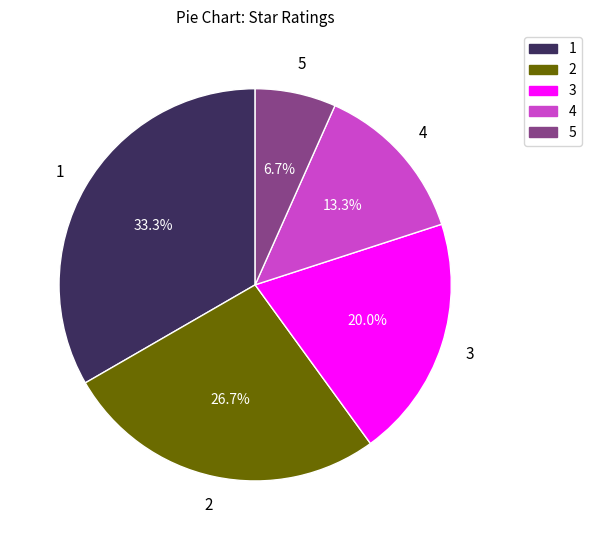

Between 4 and 5, which is larger?

4